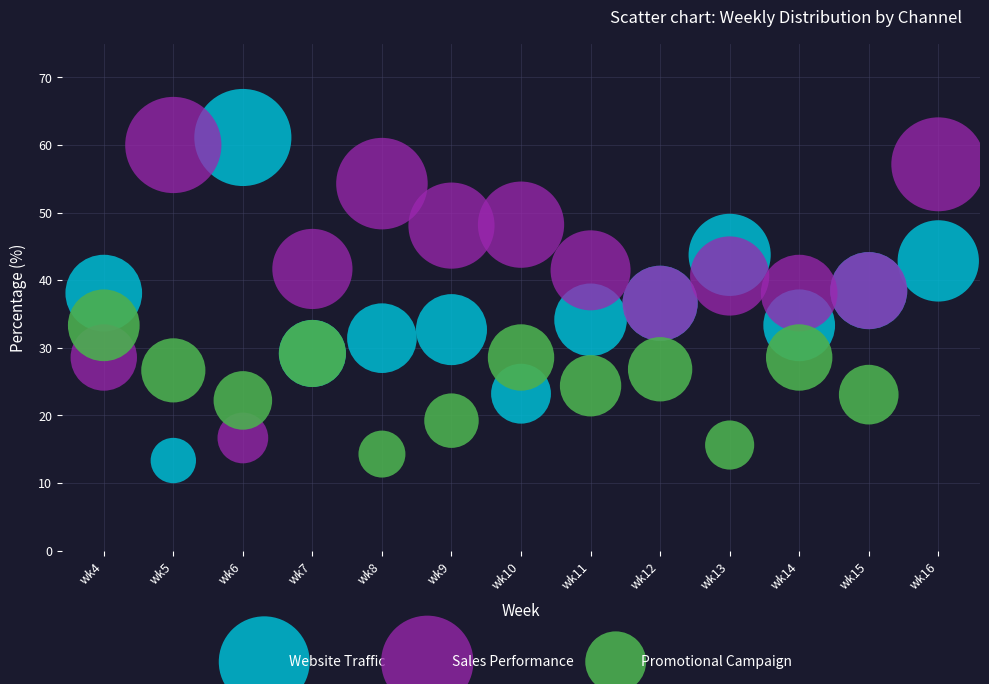

What are all the series names shown in the legend?

Website Traffic, Sales Performance, Promotional Campaign